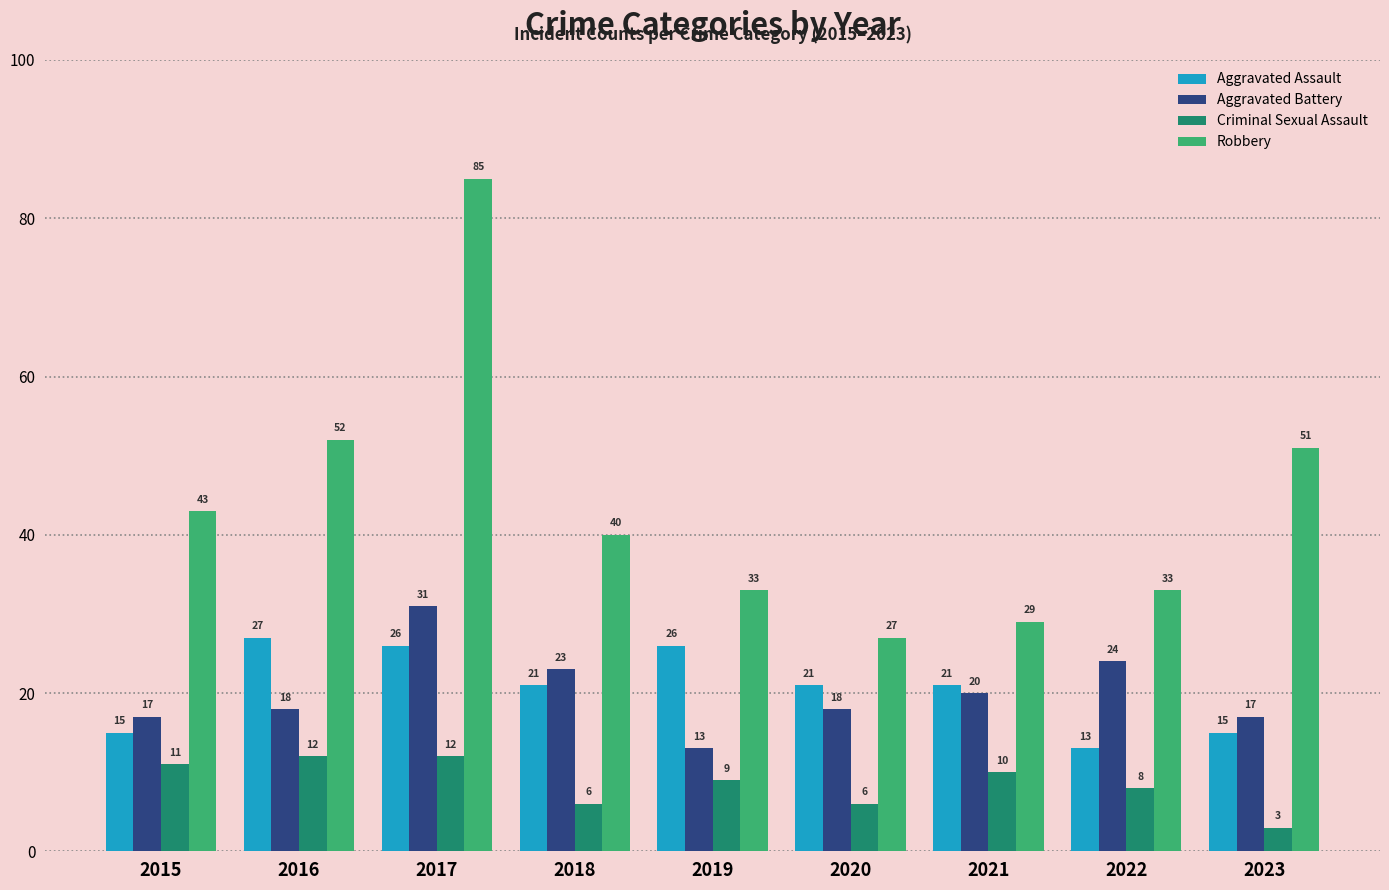

What is the sum of all Robbery values?

393